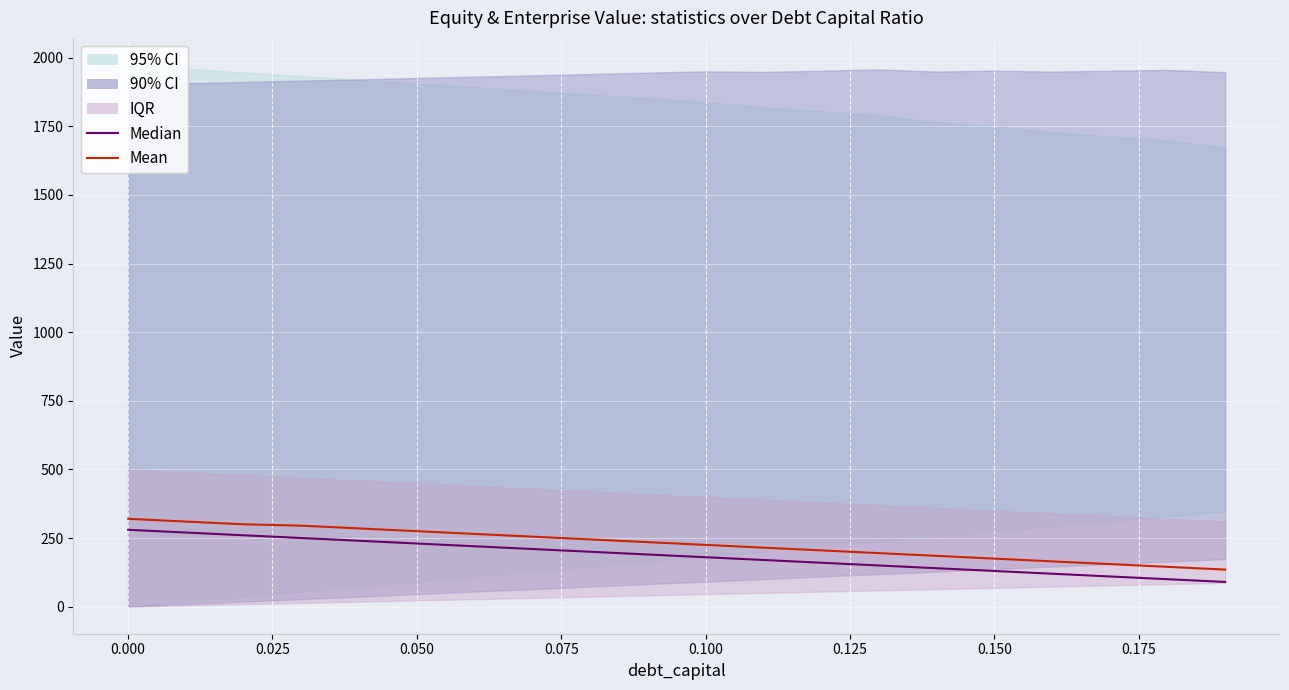

Reading left to right, what are all the values shown in this chart?

Median: 280	270	260	250	240	230	220	210	200	190	180	170	160	150	140	130	120	110	100	90
Mean: 320	310	300	295	285	275	265	255	245	235	225	215	205	195	185	175	165	155	145	135